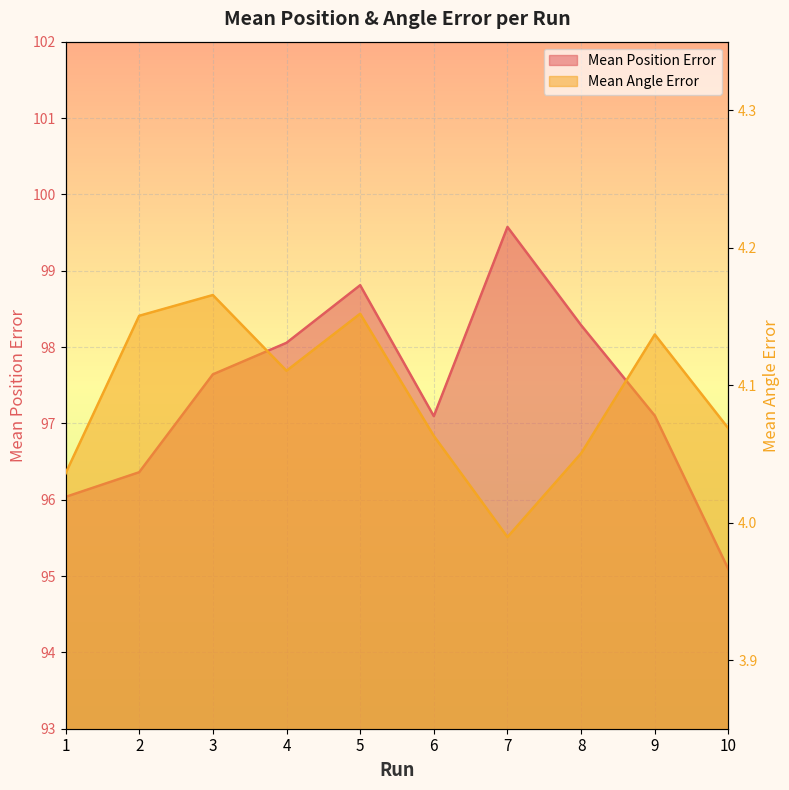

What is the difference between the highest and lowest values at 10?

91.0